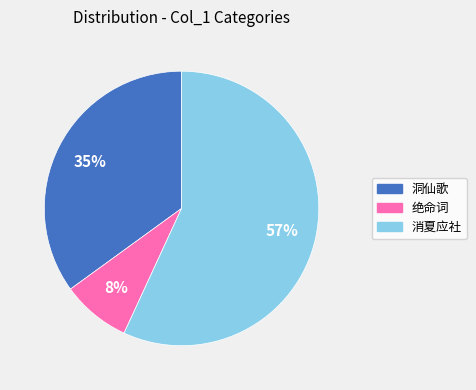

To the nearest percent, what is the average slice percentage?

33%